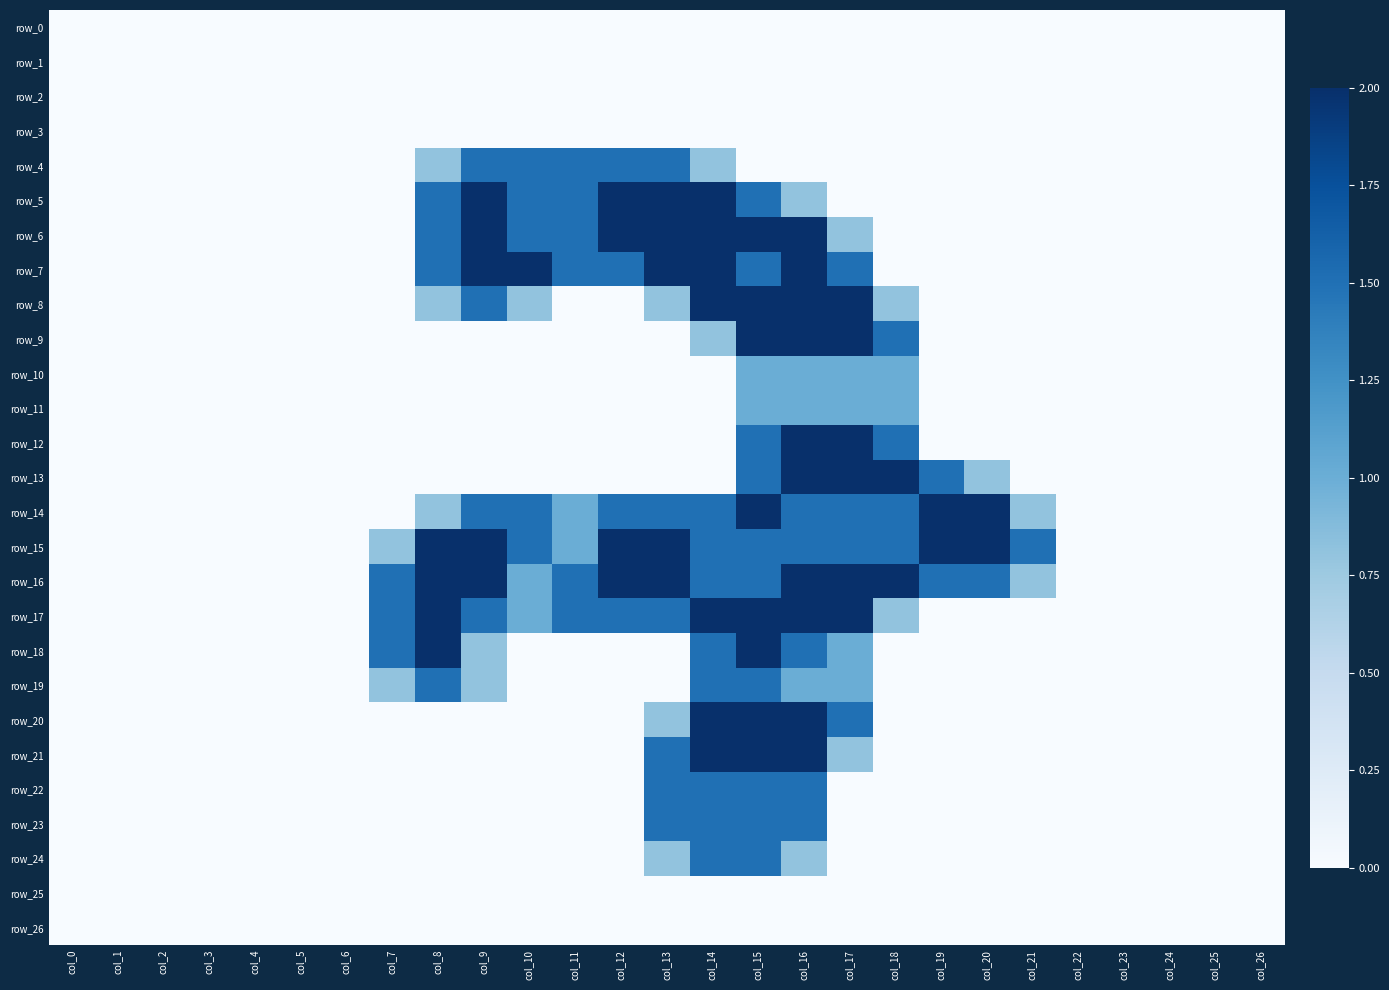

Count the row_23 values in the range 0 to 1.

23